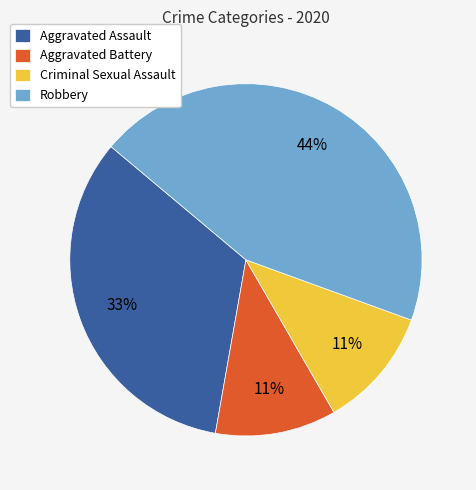

Which slice is the largest?

Robbery